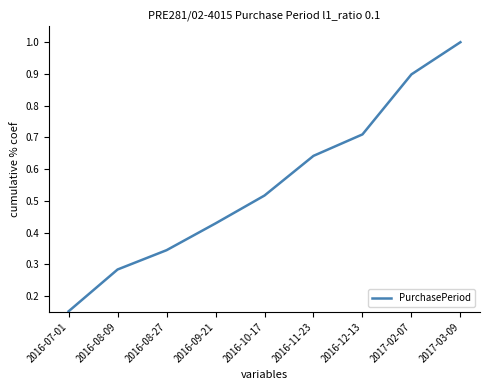

Which has a higher value, 2017-03-09 or 2017-02-07?

2017-03-09